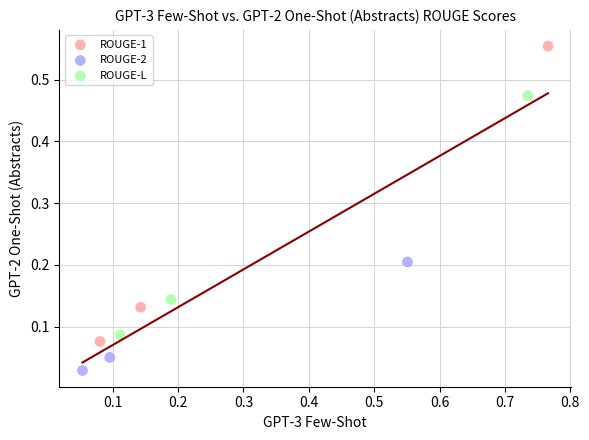

Which series reaches the minimum Y coordinate?

ROUGE-2